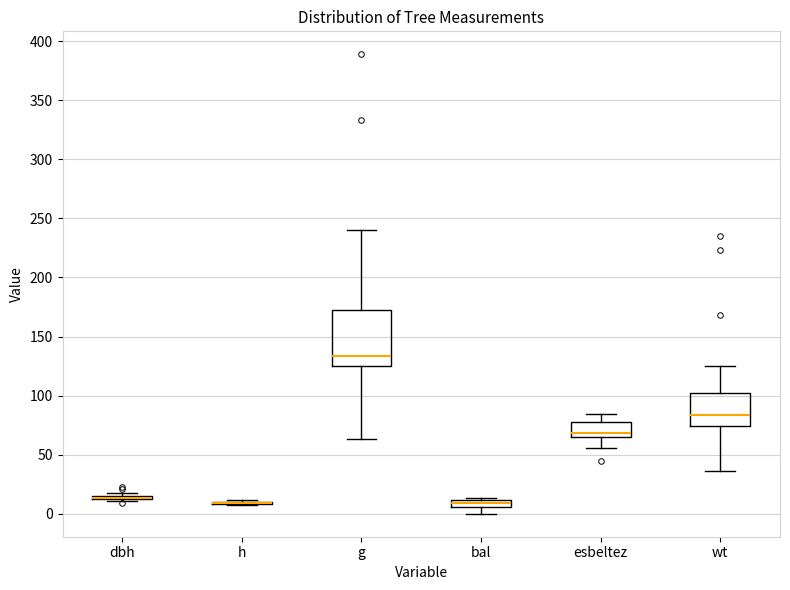

Where does the lower whisker of the box for esbeltez end on the y-axis? The values are not printed on the chart, so give them approximately, as read against the axis.

55